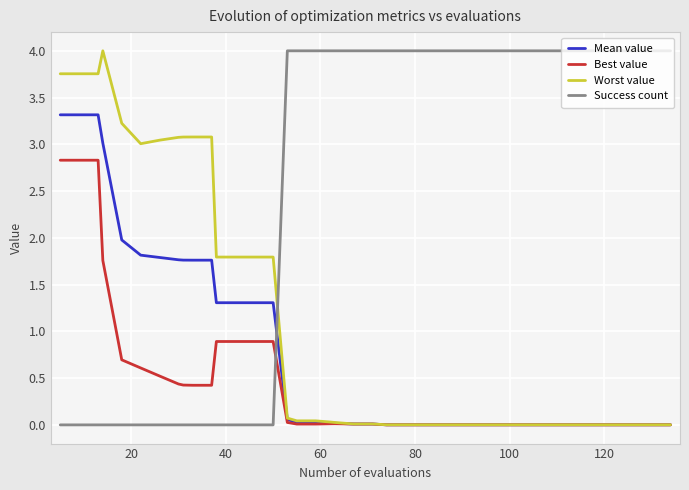

Rank the series by their average value, from lowest to highest.

Best value, Mean value, Worst value, Success count